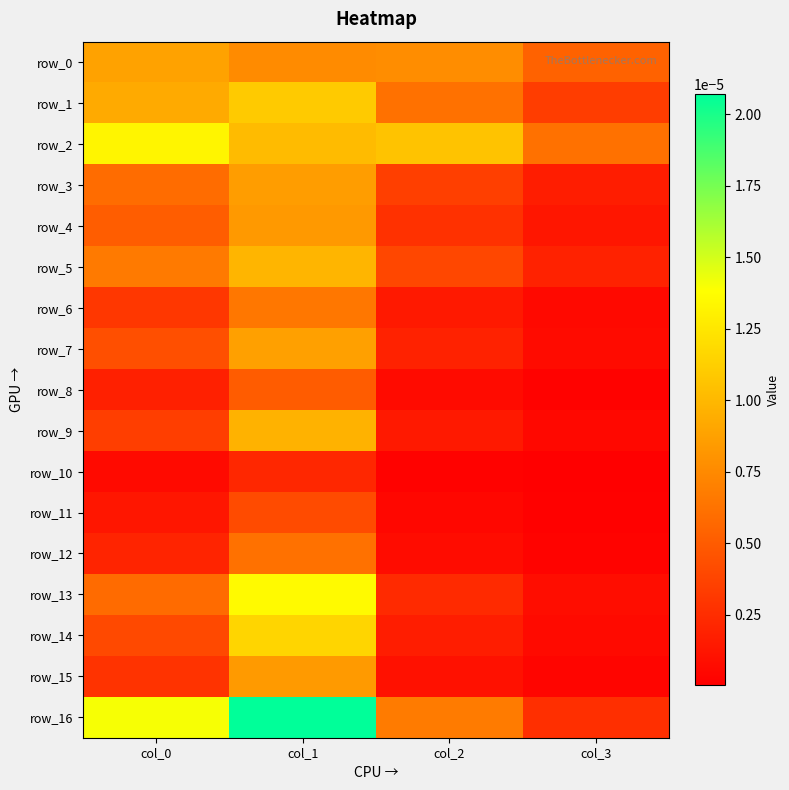

Rank the series at col_3 from highest to lowest value.

row_2, row_0, row_1, row_16, row_5, row_3, row_4, row_13, row_7, row_14, row_6, row_9, row_15, row_12, row_8, row_11, row_10